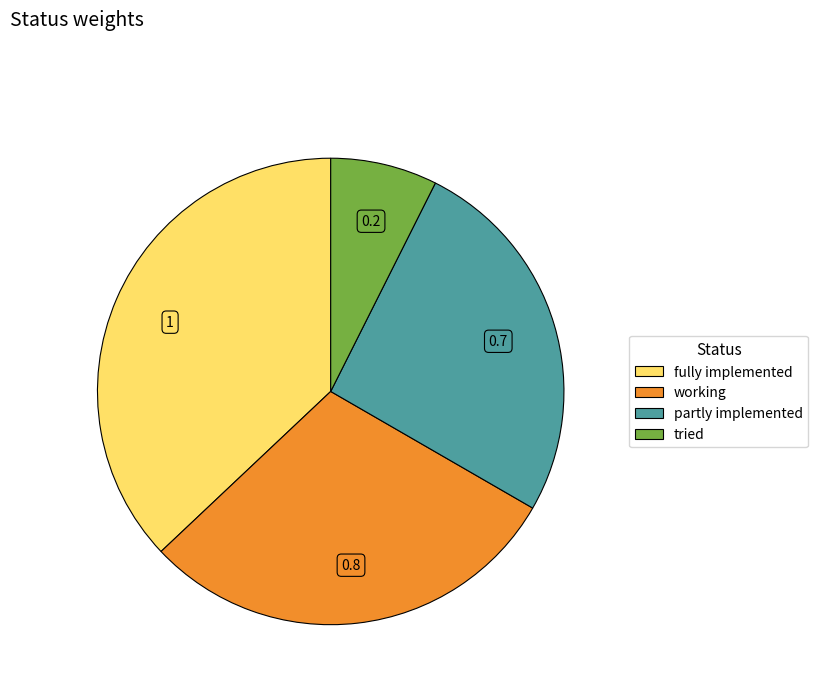

Is there a majority slice in this chart?

No